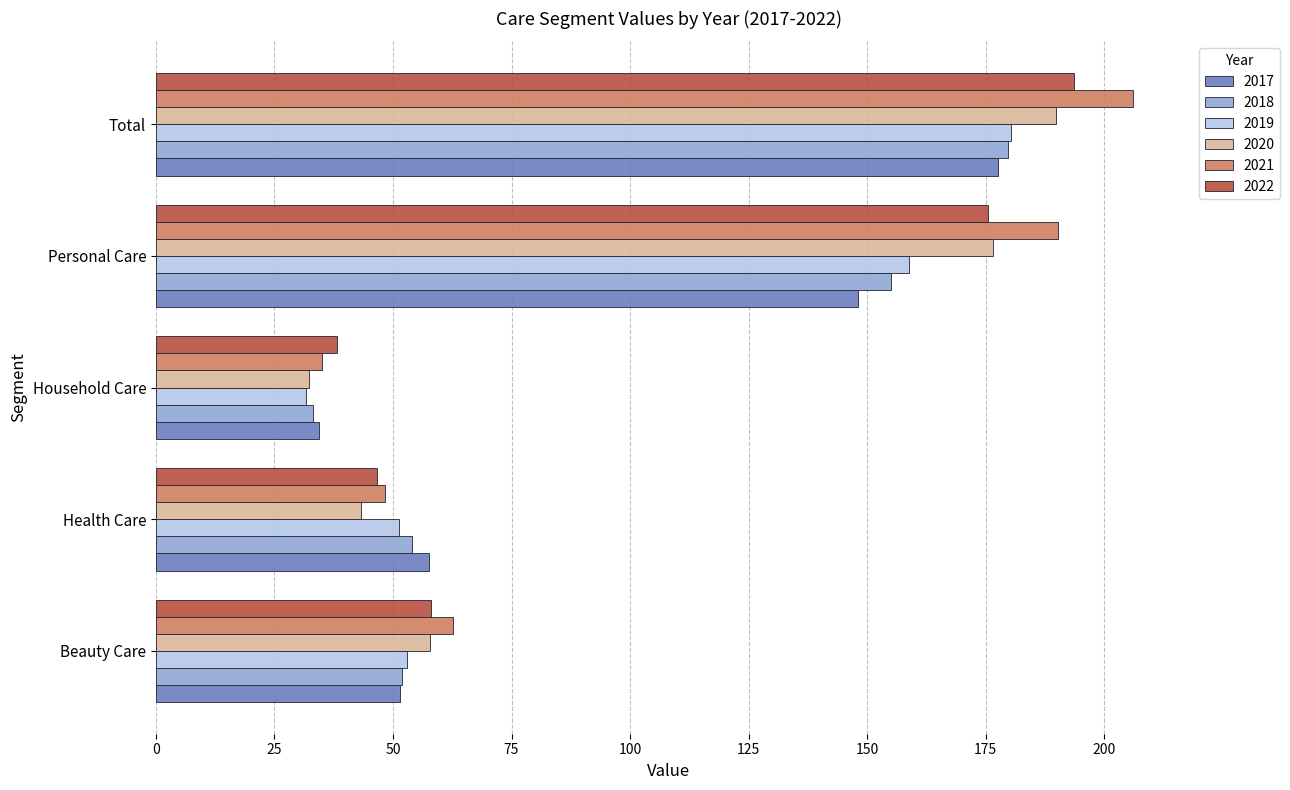

The value of 2022 at Personal Care is 263.6. True or false?

False